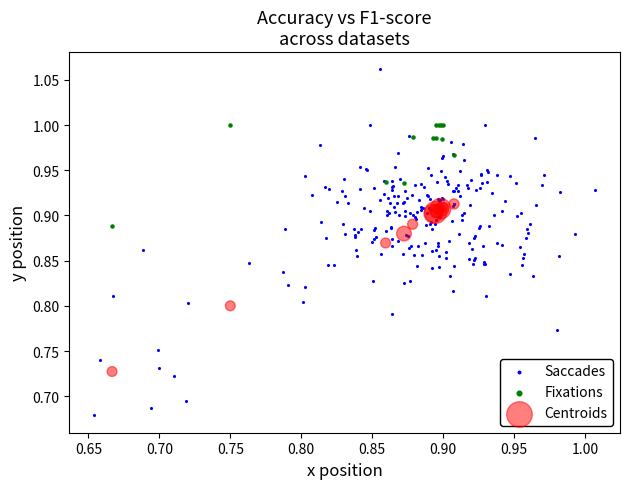

What are all the series names shown in the legend?

Saccades, Fixations, Centroids